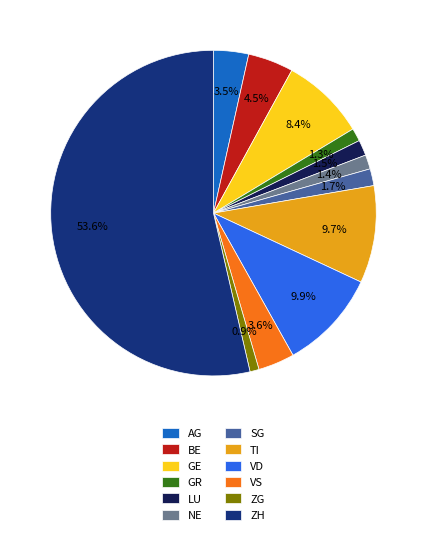

To the nearest percent, what portion does GR represent?

1%